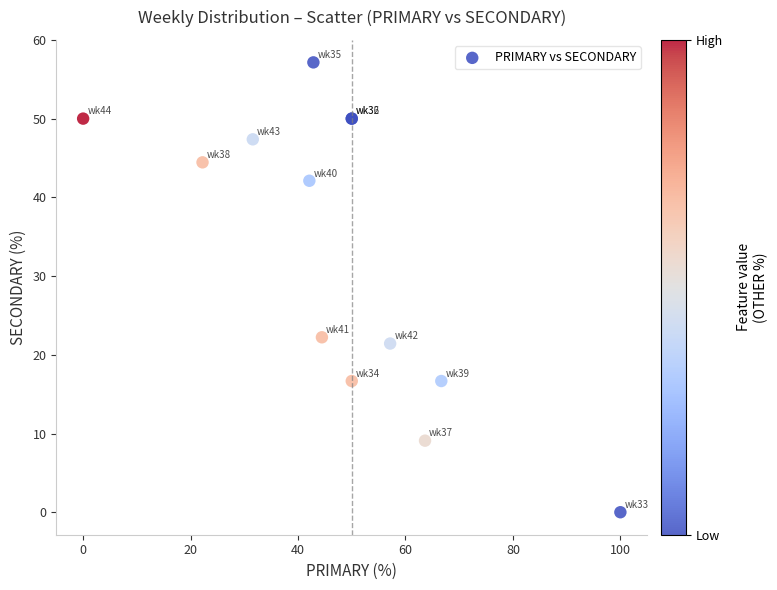

What Y value in the scatter plot is closest to 28?

22.2